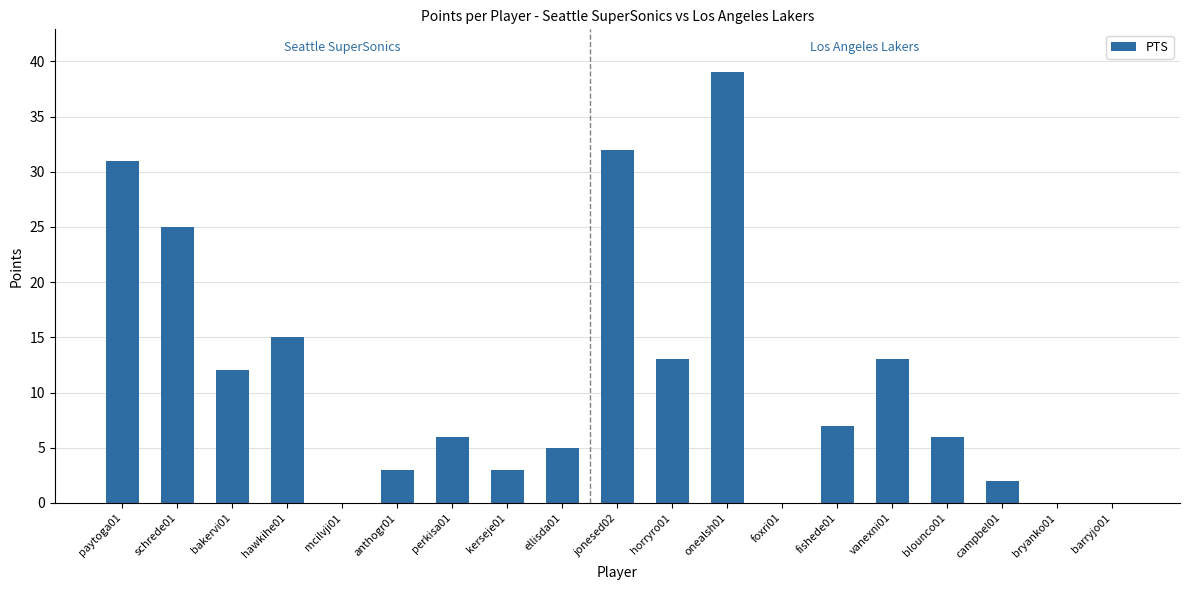

True or false: the data shows 4 at perkisa01.

False